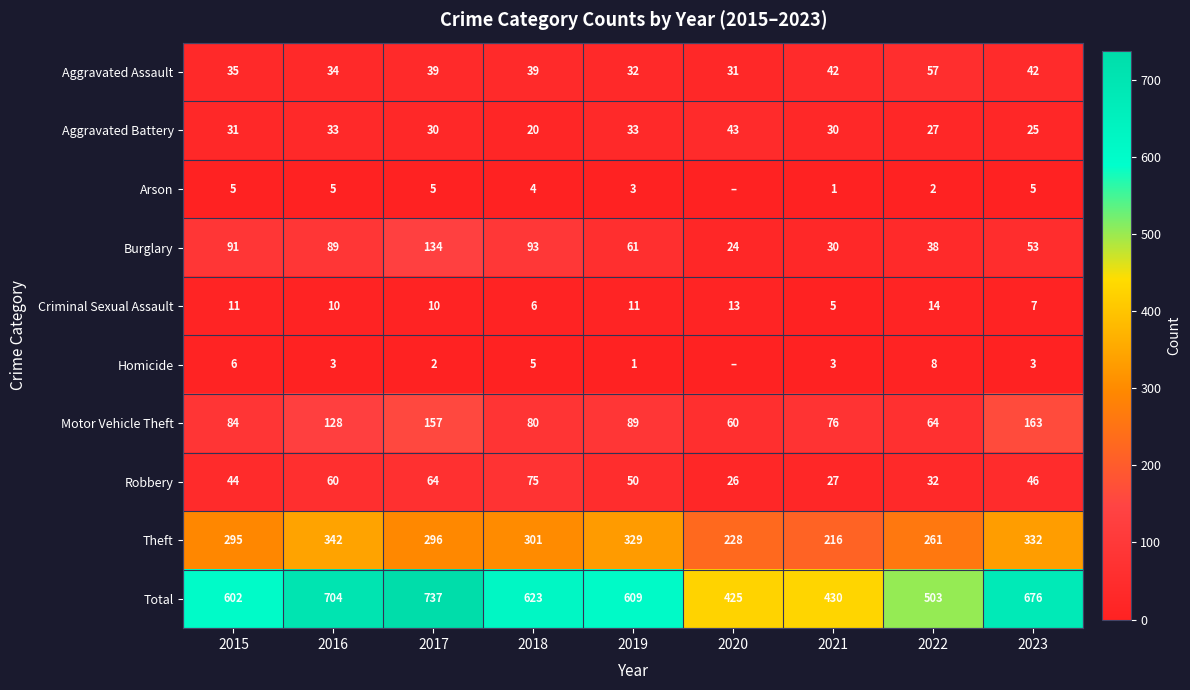

What is the sum of the Aggravated Assault values at 2017 and 2018?

78